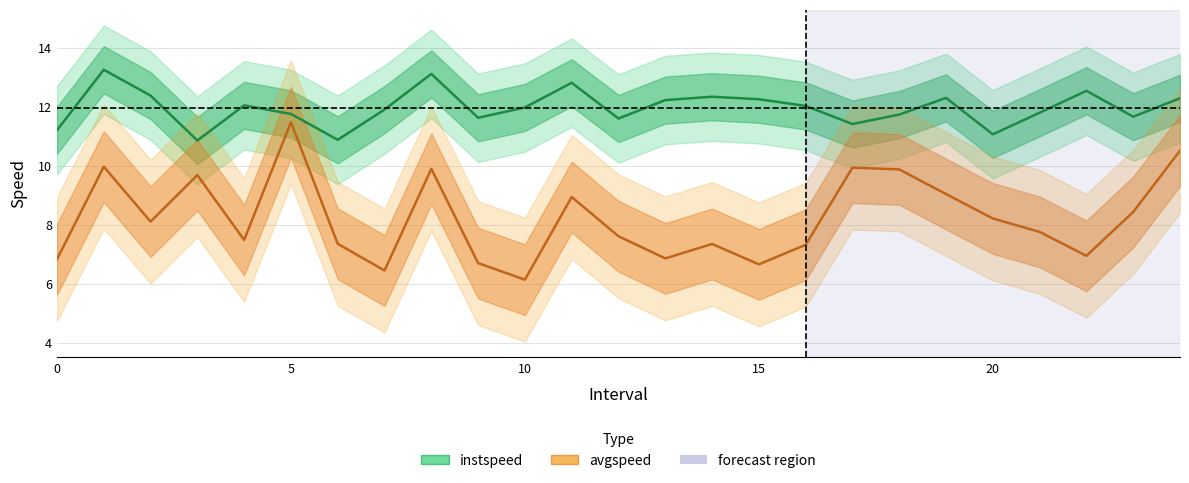

The value of avgspeed at 14 is 7.4. True or false?

True